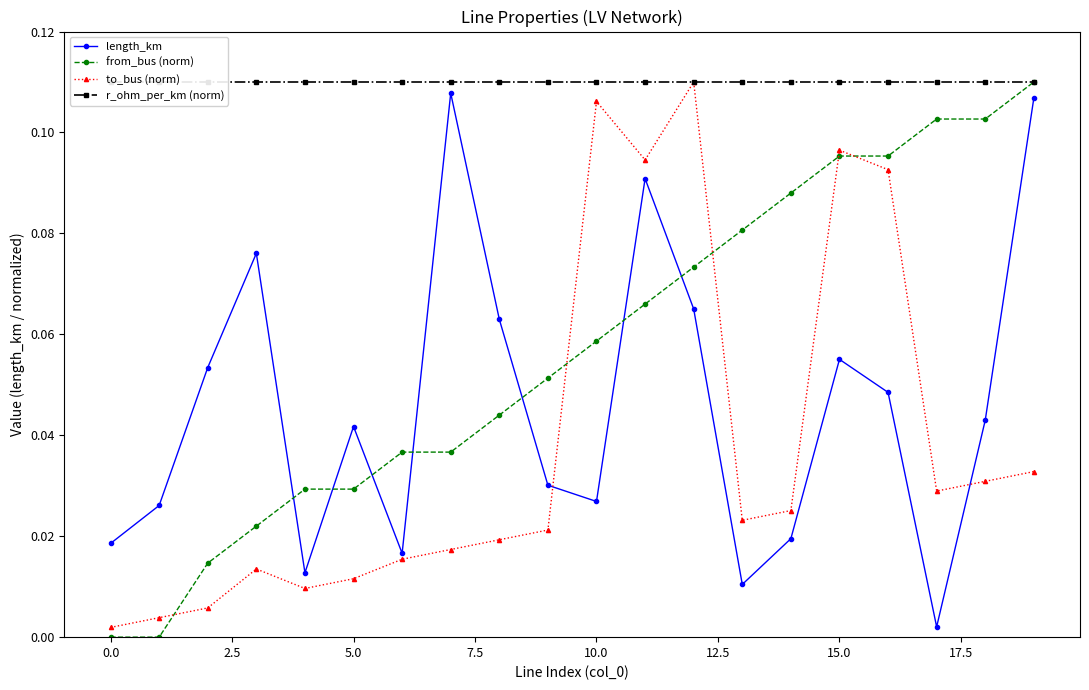

How many interior local valleys does the length_km series have?

5